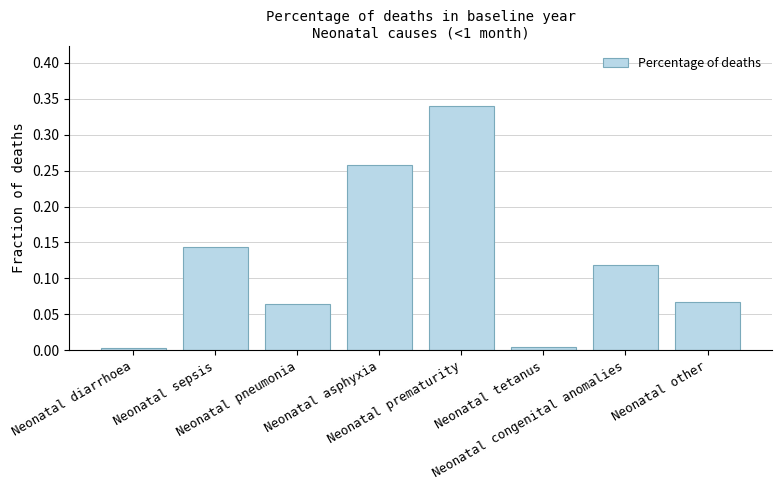

What is the sum of all values?

1.0